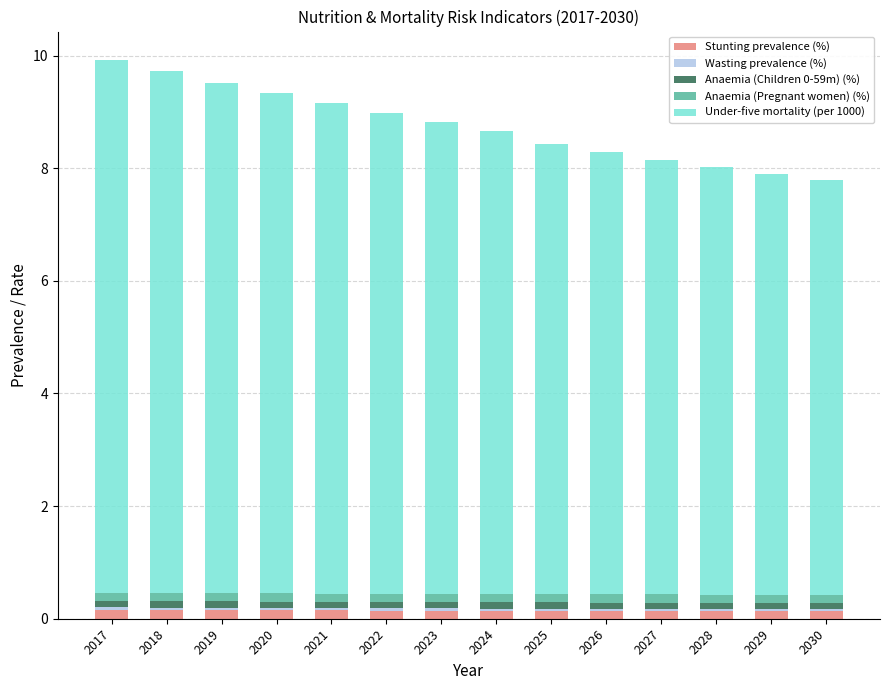

Between 2022 and 2025, which series saw the biggest shift?

Under-five mortality (per 1000)